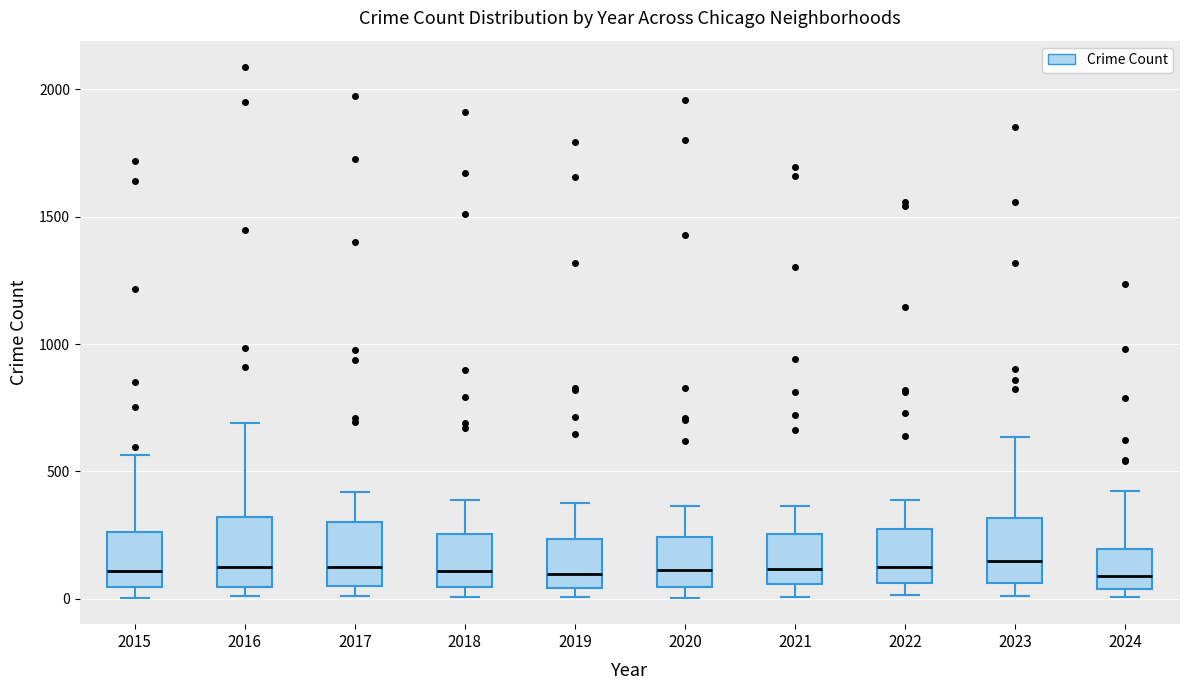

Reading left to right, transcribe this box plot: for each box, give where its median line is, the range the box spans, and where its two whiskers end, as read against the y-axis. The values are not printed on the chart, so give them approximately, as read against the axis.

2015: median 100, box 50 to 250, whiskers 0 to 550
2016: median 150, box 50 to 300, whiskers 0 to 700
2017: median 100, box 50 to 300, whiskers 0 to 400
2018: median 100, box 50 to 250, whiskers 0 to 400
2019: median 100, box 50 to 250, whiskers 0 to 400
2020: median 100, box 50 to 250, whiskers 0 to 350
2021: median 100, box 50 to 250, whiskers 0 to 350
2022: median 100, box 50 to 250, whiskers 0 to 400
2023: median 150, box 50 to 300, whiskers 0 to 650
2024: median 100, box 50 to 200, whiskers 0 to 450